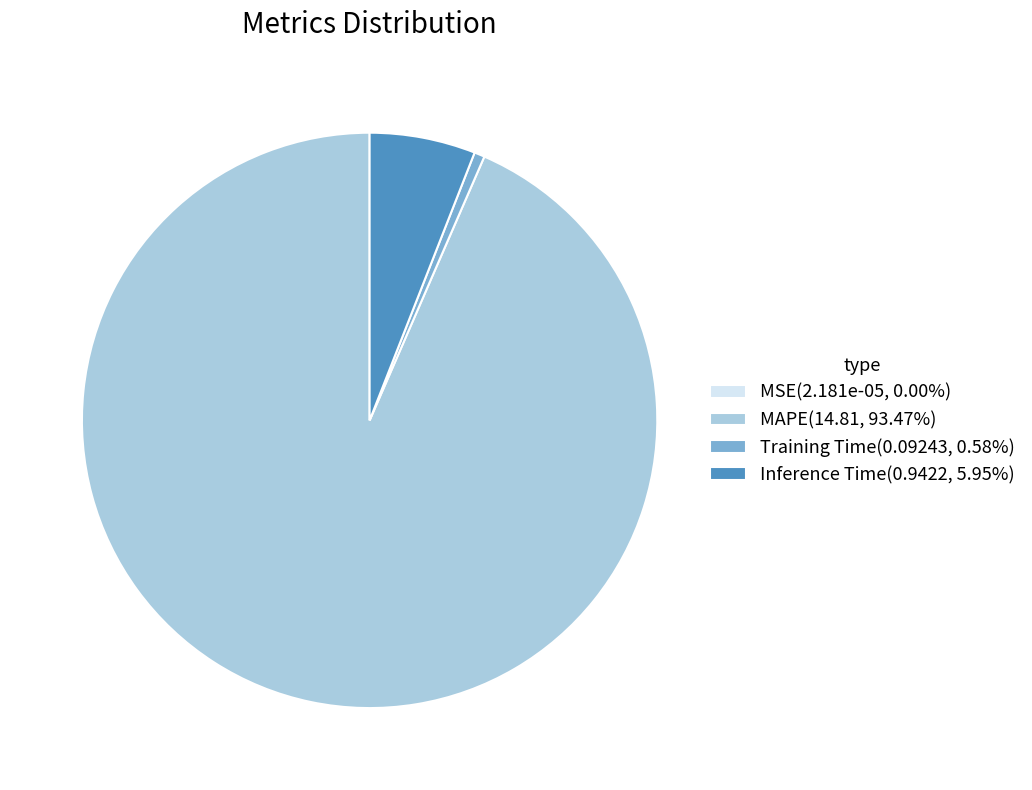

Is there any slice that represents more than half of the pie?

Yes